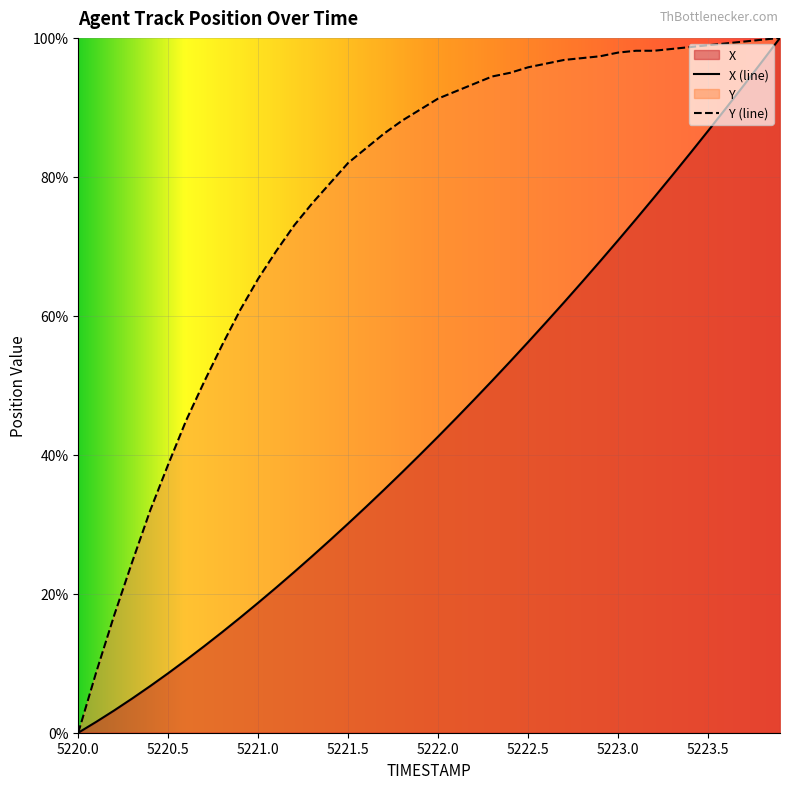

What is the label of the 37th point from the right?

5220.3